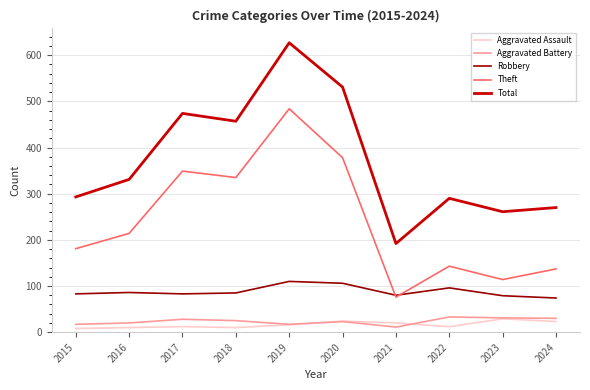

At how many categories does at least one series exceed 212?

9